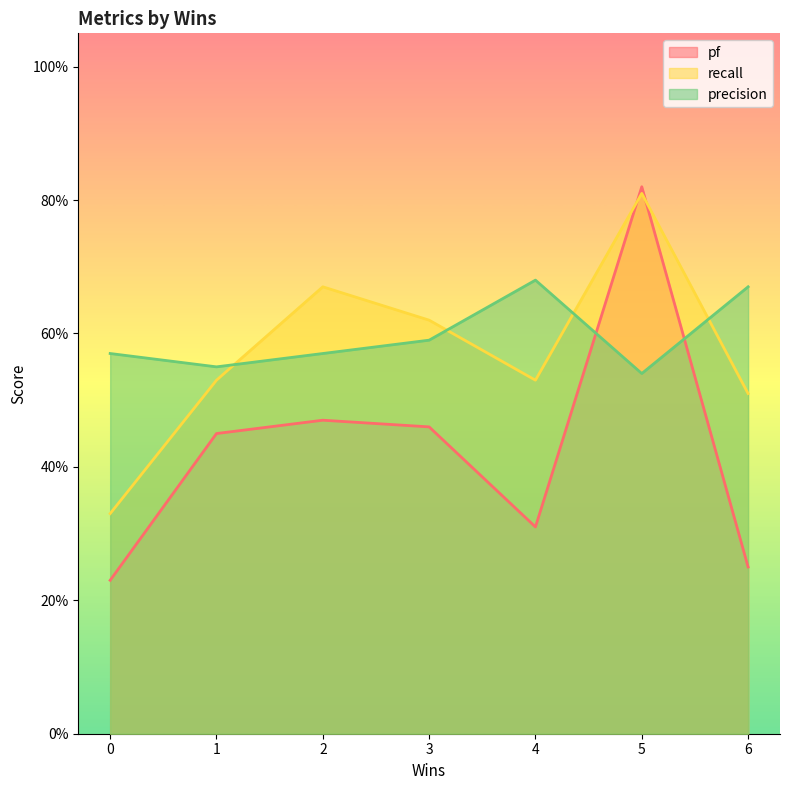

Reading left to right, list all the values displayed in this chart.

pf: 0=0.2	1=0.5	2=0.5	3=0.5	4=0.3	5=0.8	6=0.2
recall: 0=0.3	1=0.5	2=0.7	3=0.6	4=0.5	5=0.8	6=0.5
precision: 0=0.6	1=0.6	2=0.6	3=0.6	4=0.7	5=0.5	6=0.7